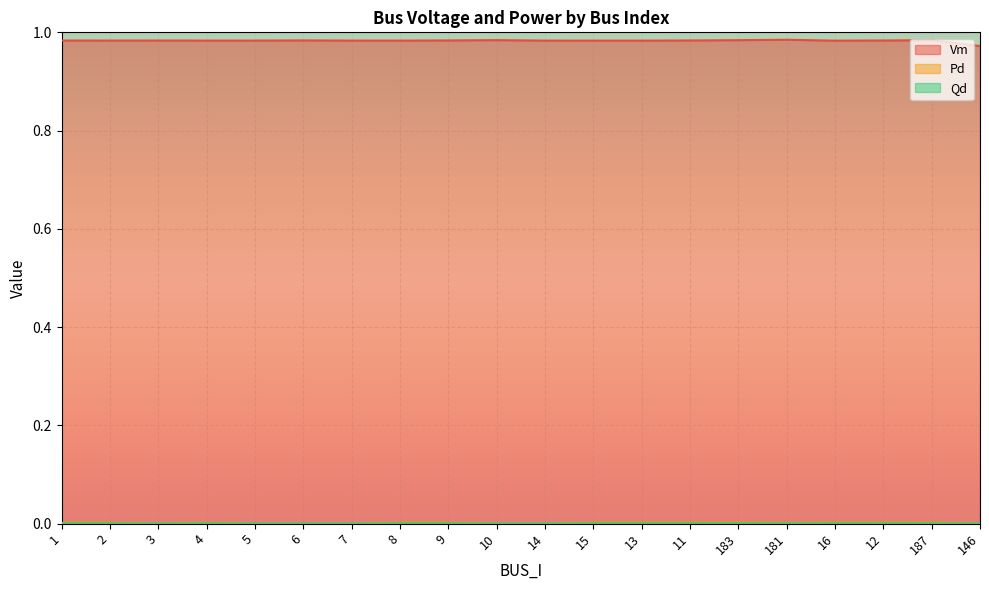

True or false: Pd and Qd intersect in this chart.

False